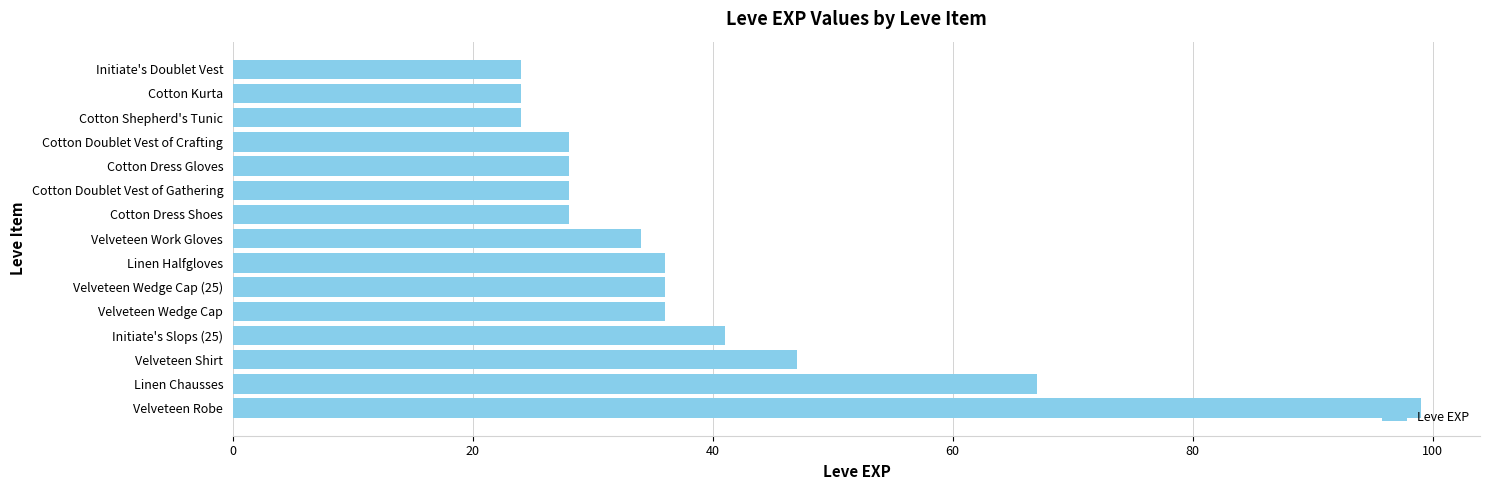

How many data points does each series have?

15